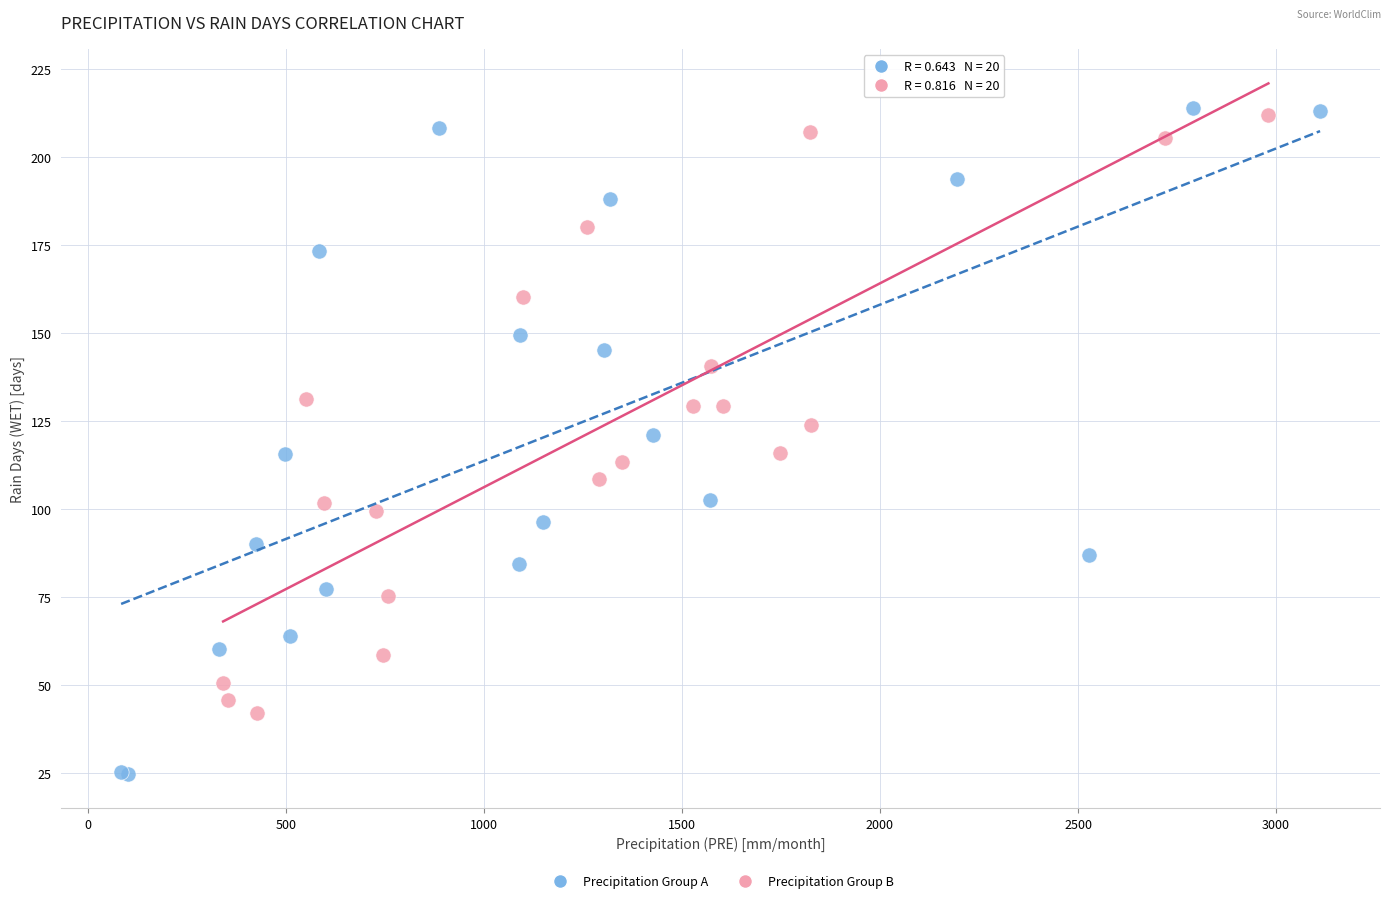

Which series reaches the maximum Y coordinate?

Precipitation Group A